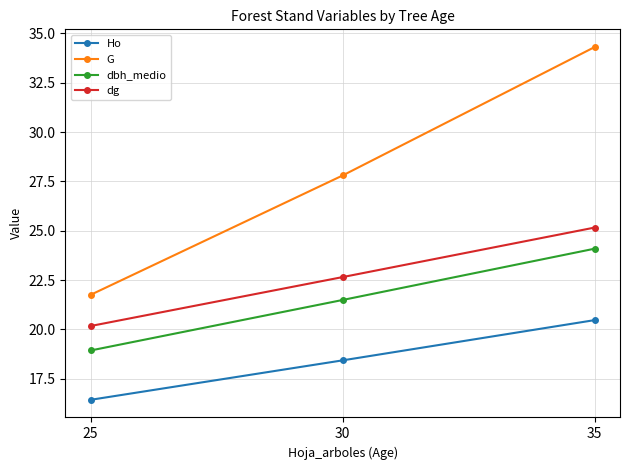

How many values in the dbh_medio series are below 21?

1